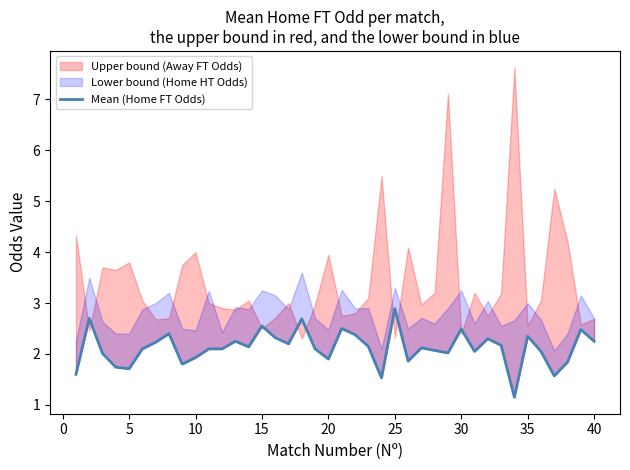

How many data points are above 2?

29